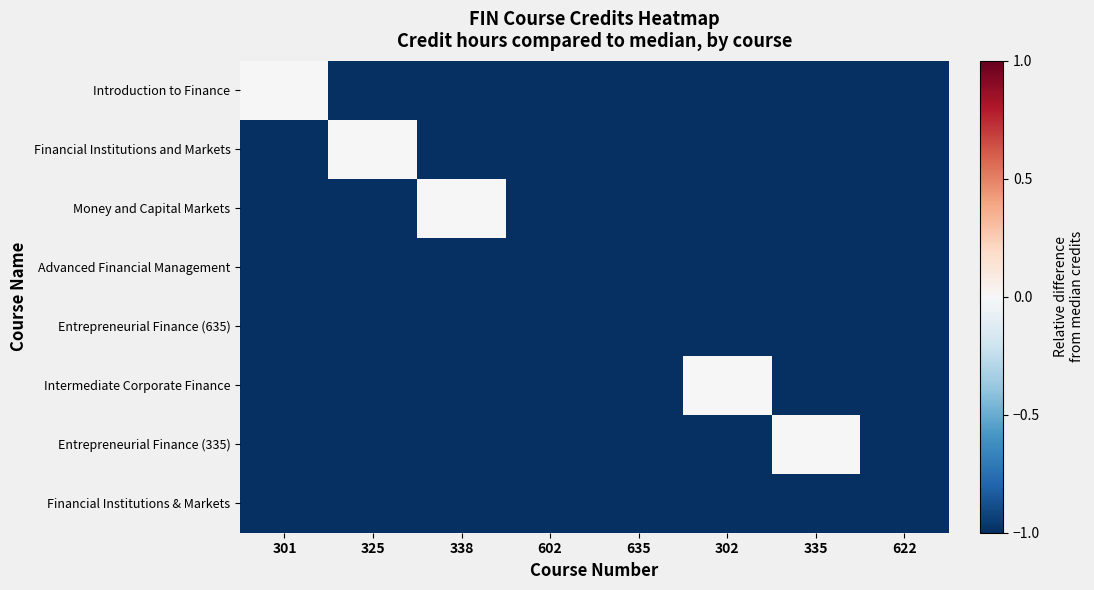

What is the total value across all series at 635?

-8